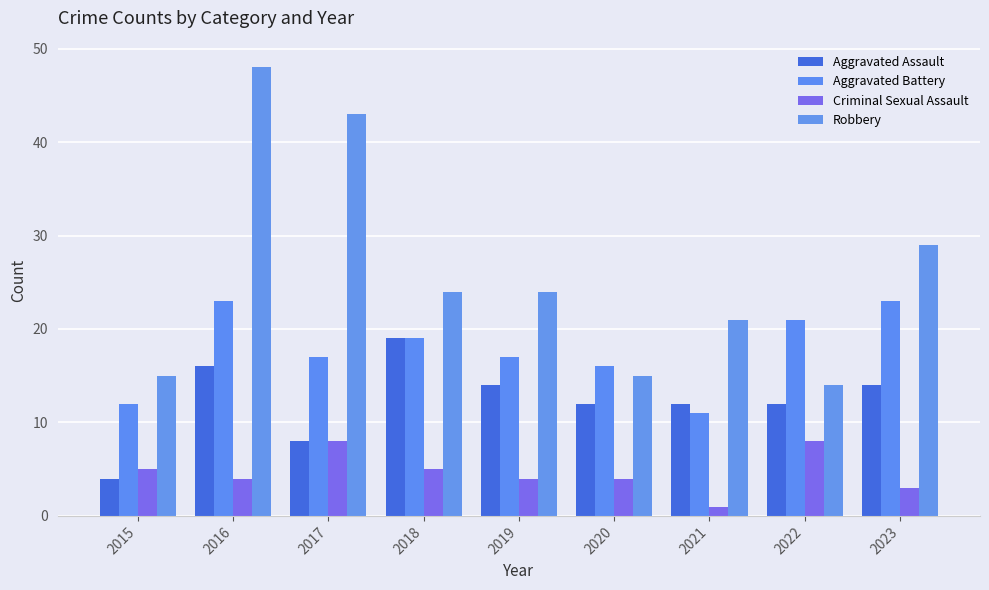

Which category has the highest value in the Criminal Sexual Assault series?

2017